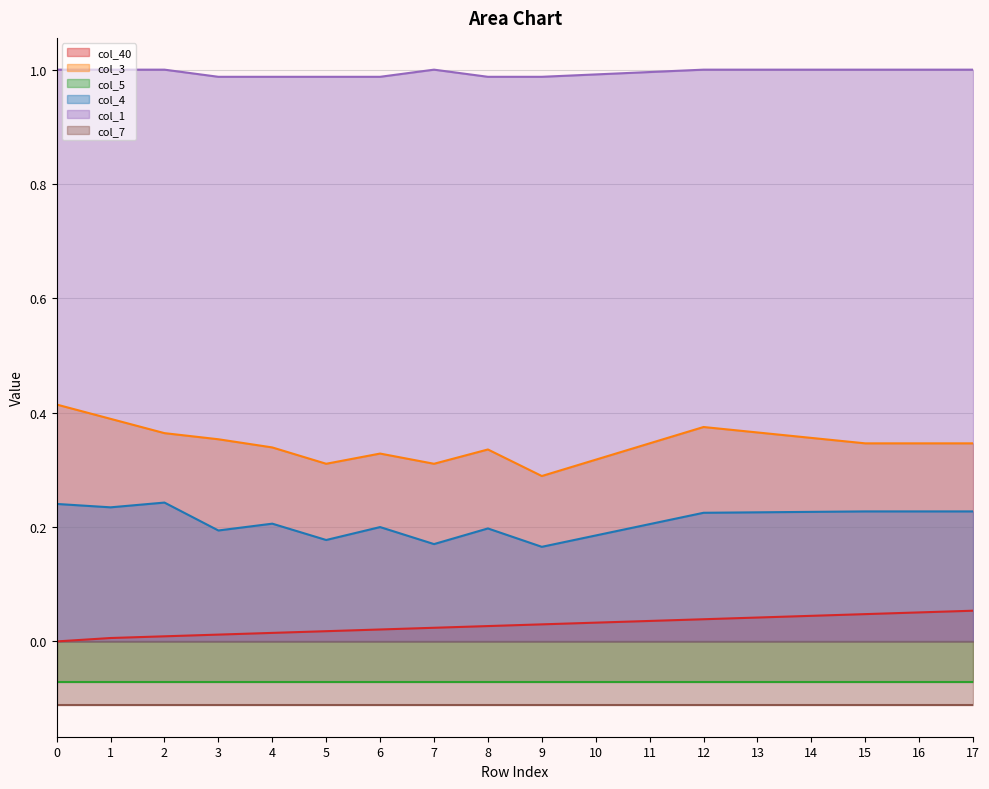

Count the number of categories in the chart.

18